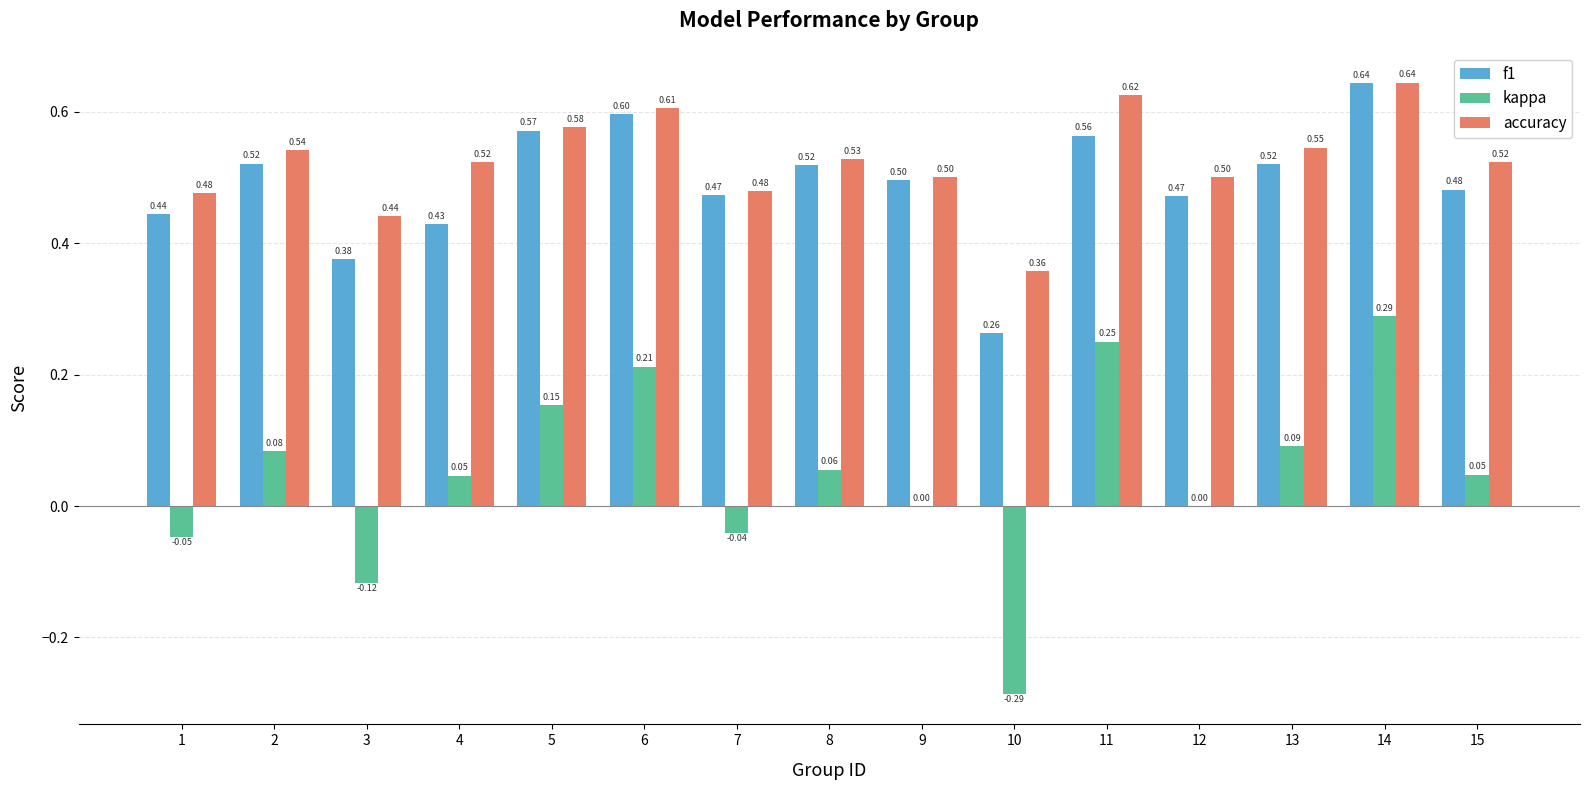

Which series changed the most between 2 and 10?

kappa